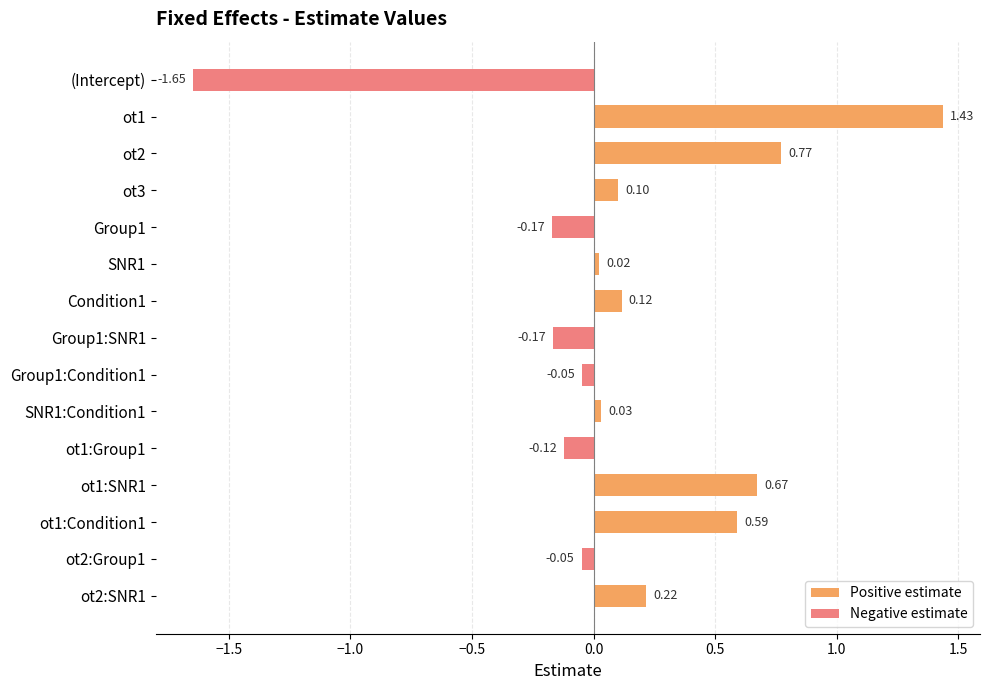

How many positive values does the Positive estimate series have?

9